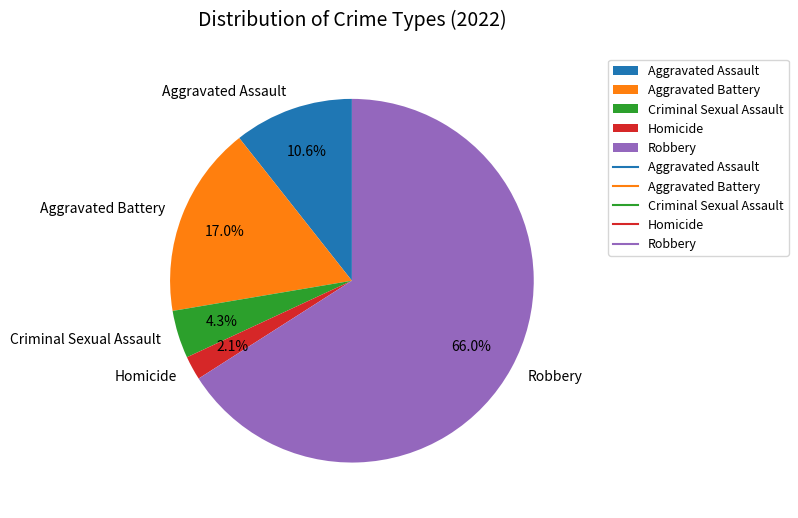

The Robbery slice represents 66% of the pie. True or false?

True